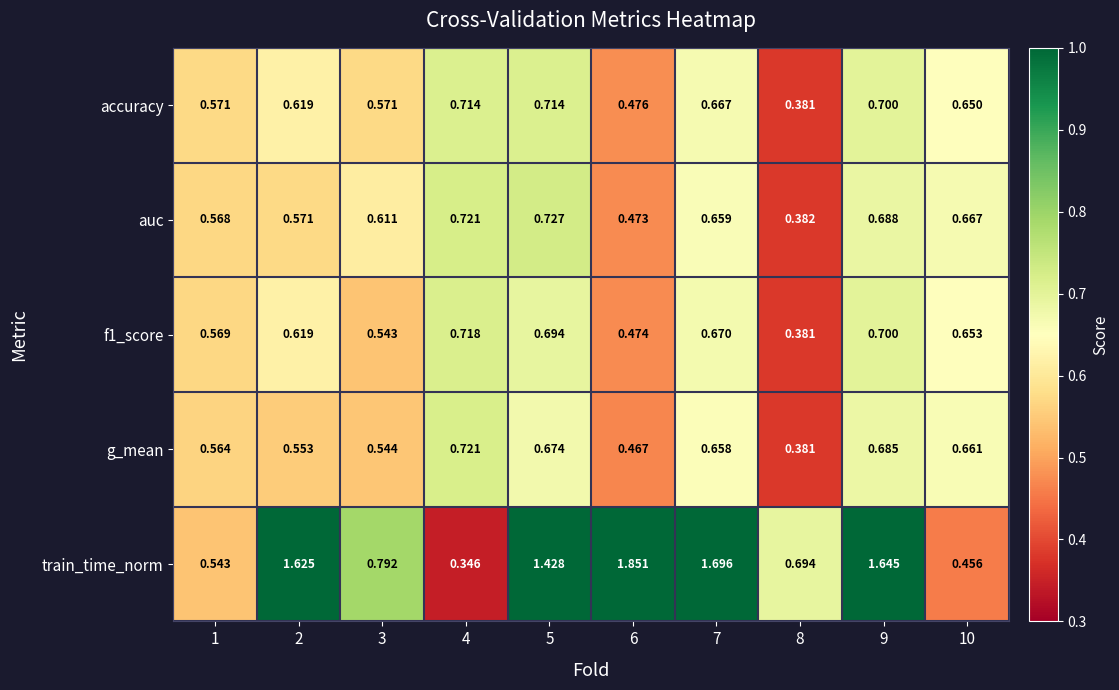

At which category is the sum across all series the highest?

9